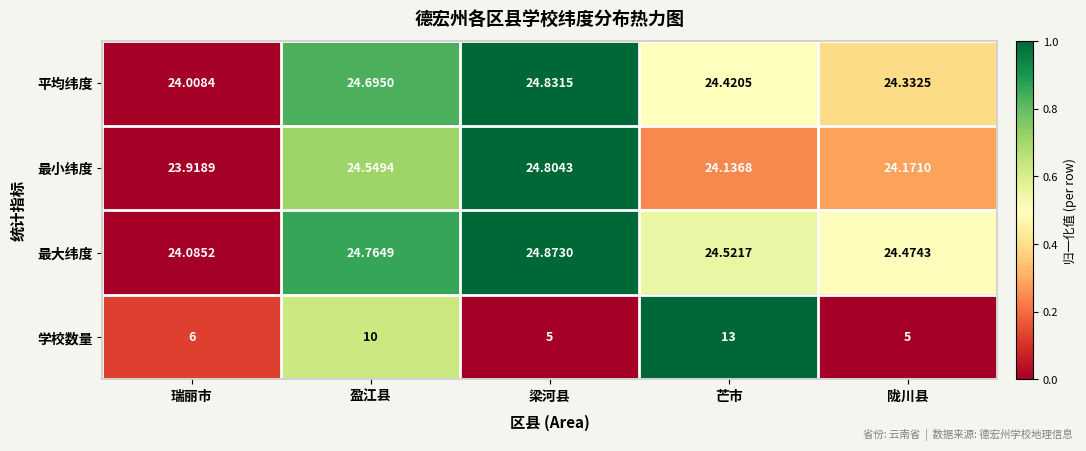

Rank the series by their maximum value, from lowest to highest.

学校数量, 最小纬度, 平均纬度, 最大纬度